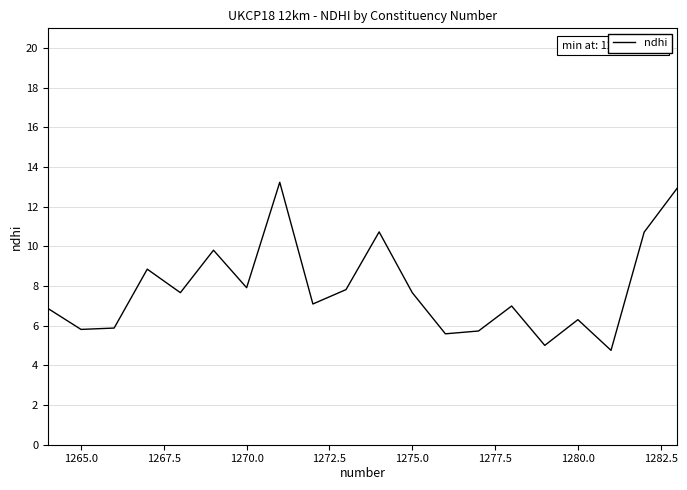

What is the smallest value displayed?

4.8